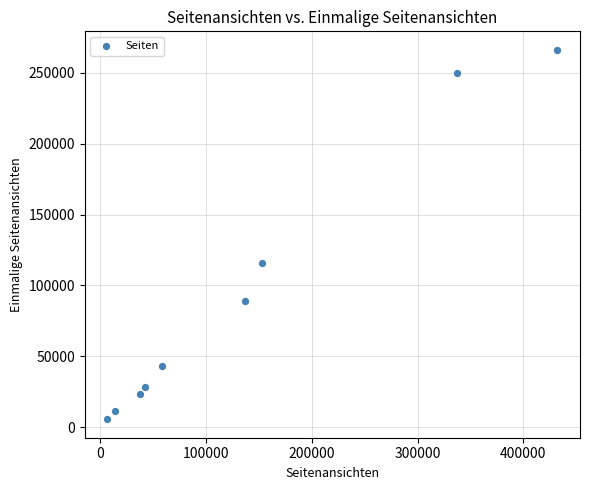

What Y value in the scatter plot is closest to 135941?

115793